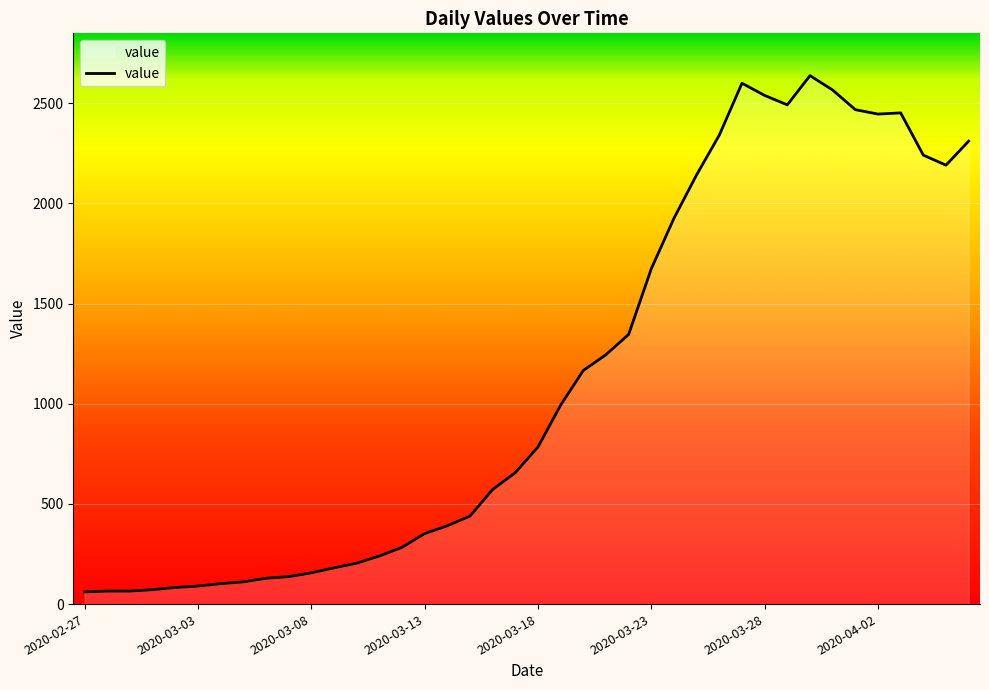

What is the difference between the second highest and second lowest values?

2535